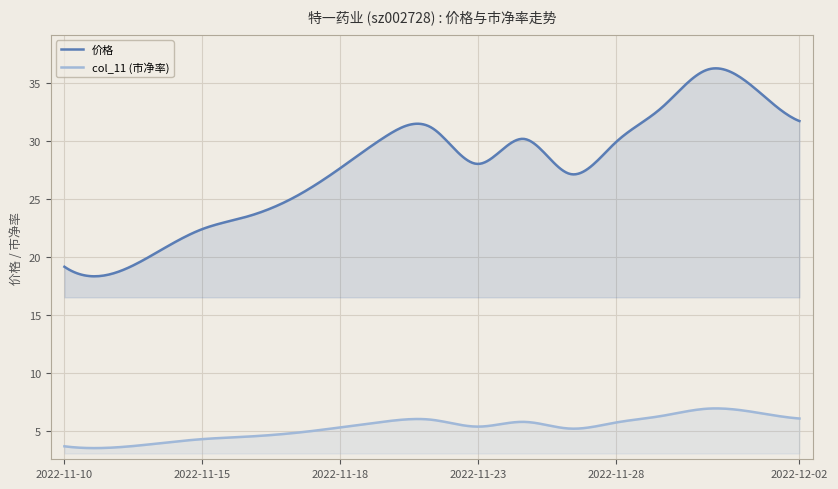

True or false: 价格 has a value of 22.4 at 2022-11-15.

True